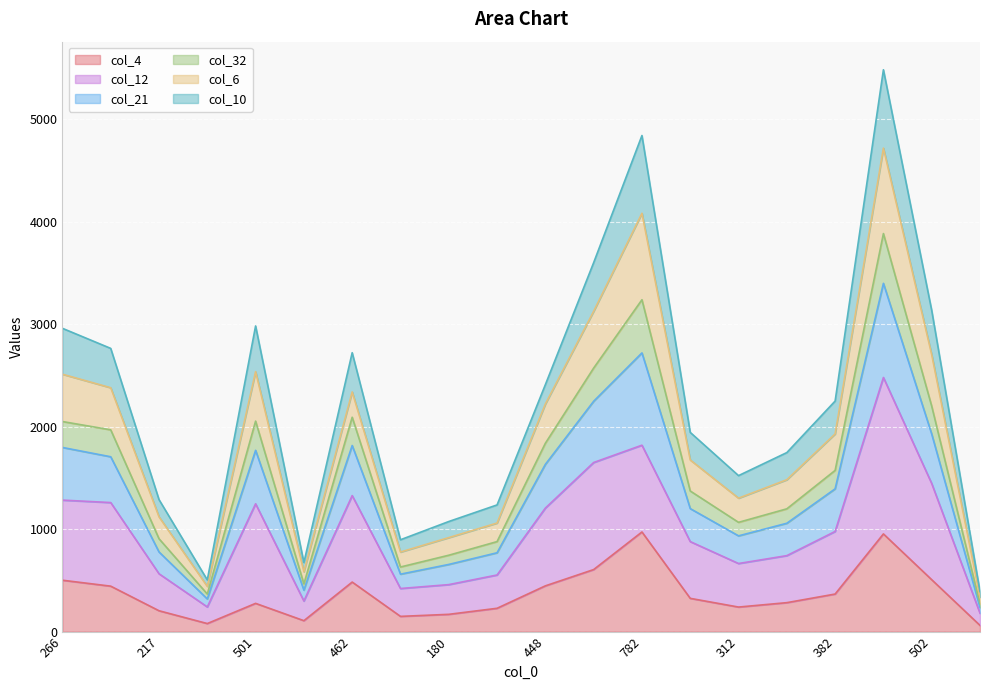

At how many categories does at least one series exceed 2725?

7